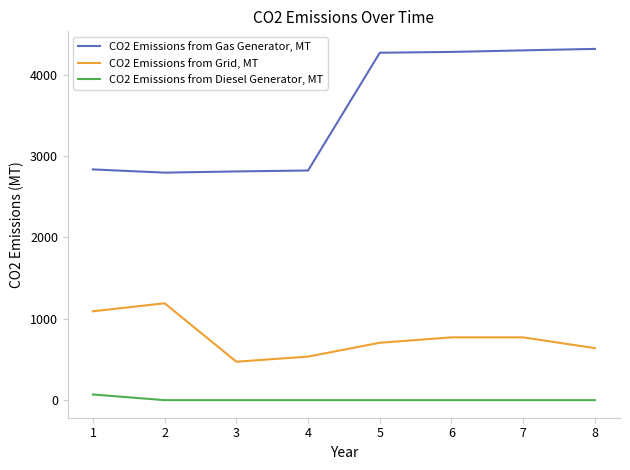

List the series in order of their overall mean, lowest first.

CO2 Emissions from Diesel Generator, MT, CO2 Emissions from Grid, MT, CO2 Emissions from Gas Generator, MT